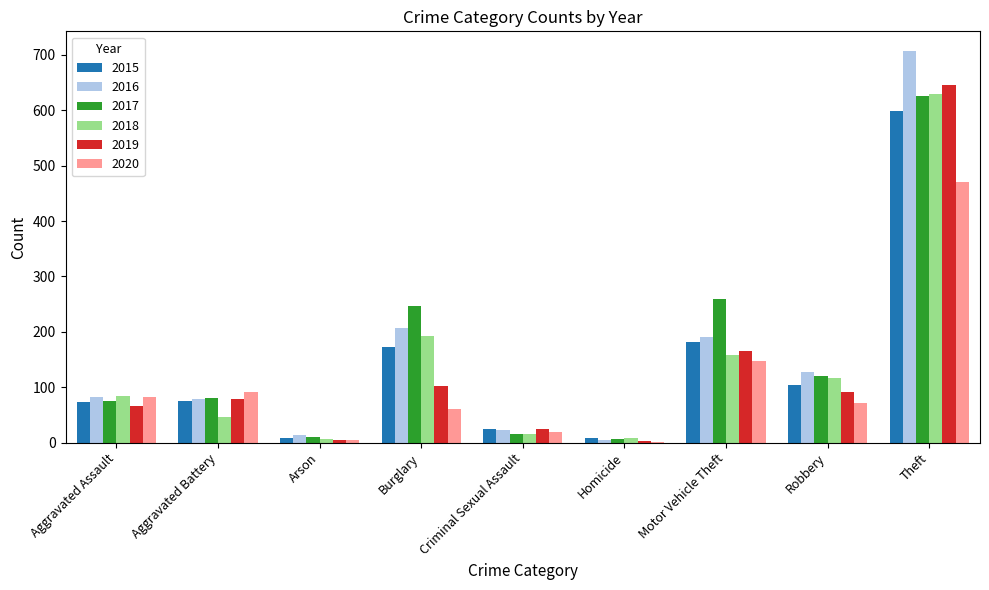

Is it true that 2018 equals 206 at Motor Vehicle Theft?

False